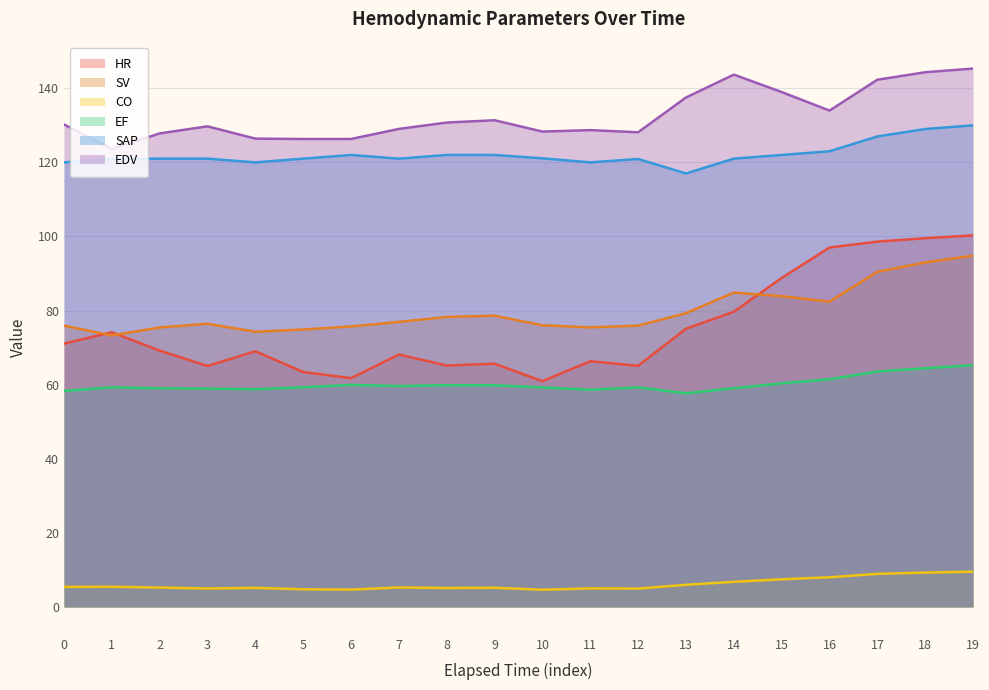

True or false: CO and EDV intersect in this chart.

False